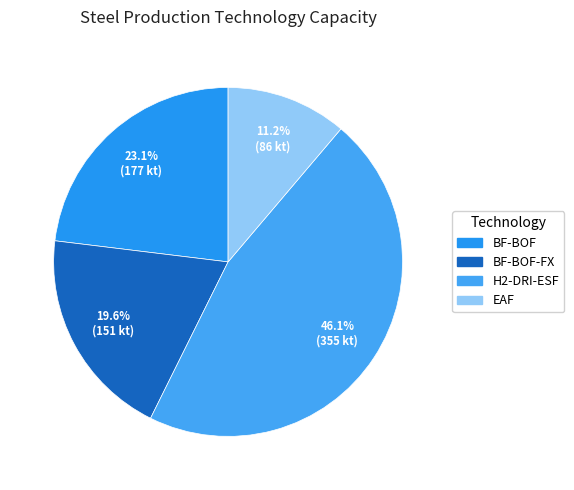

How many segments does this pie chart have?

4